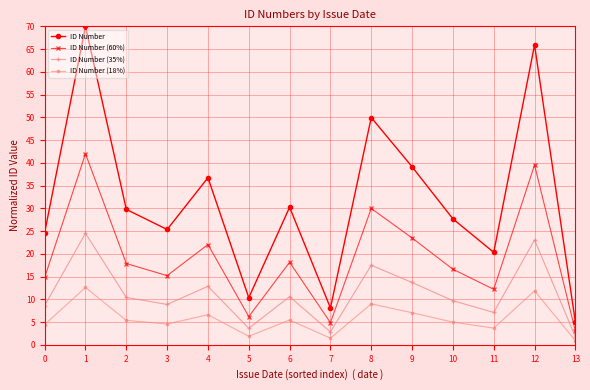

List the series in order of their peak value, highest first.

ID Number, ID Number (60%), ID Number (35%), ID Number (18%)